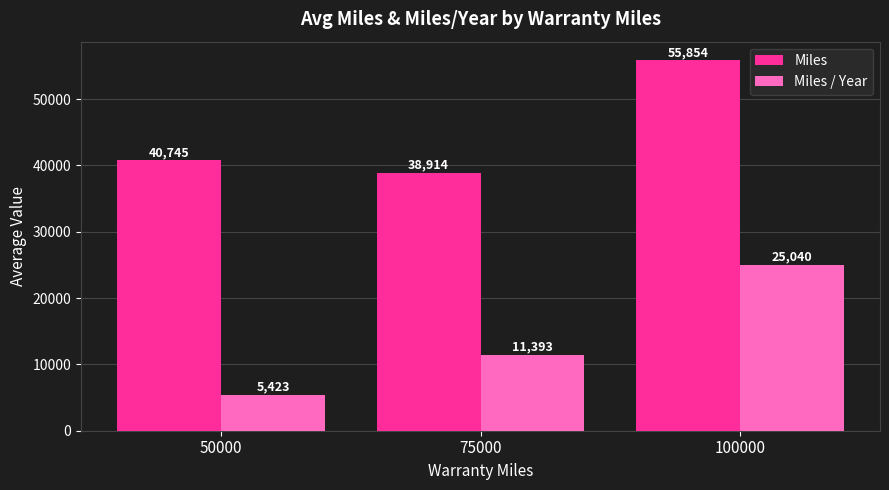

What is the approximate value of Miles at 100000?

55853.5